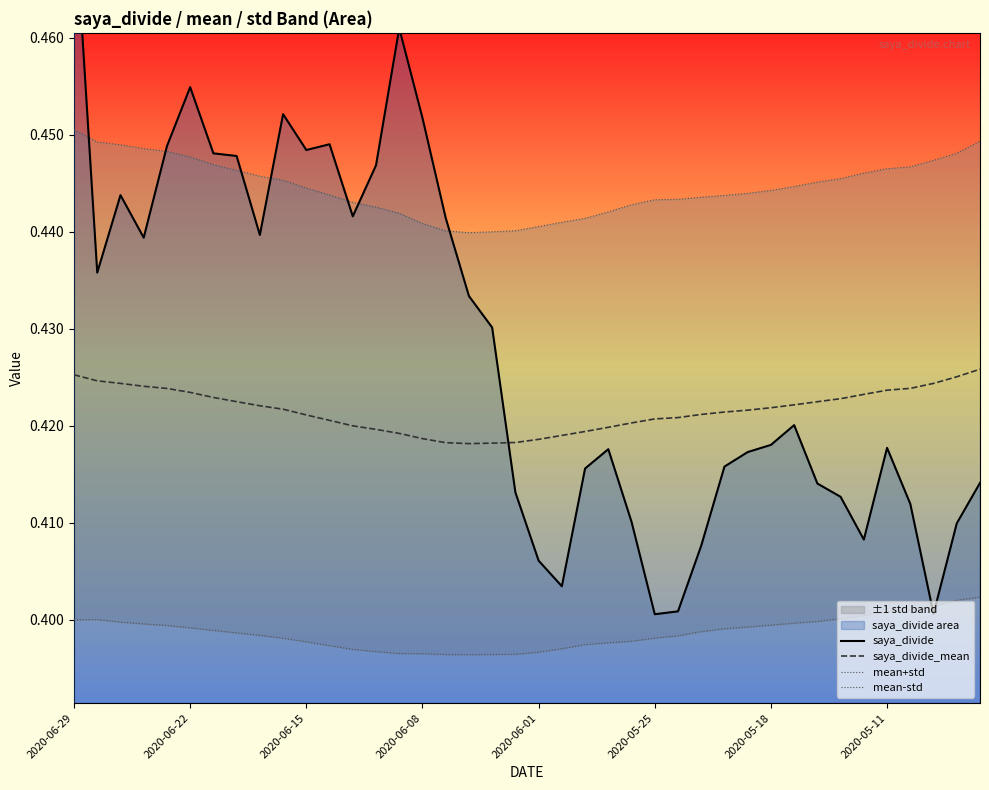

Rank the series at 9 from lowest to highest value.

mean-std, saya_divide_mean, mean+std, saya_divide